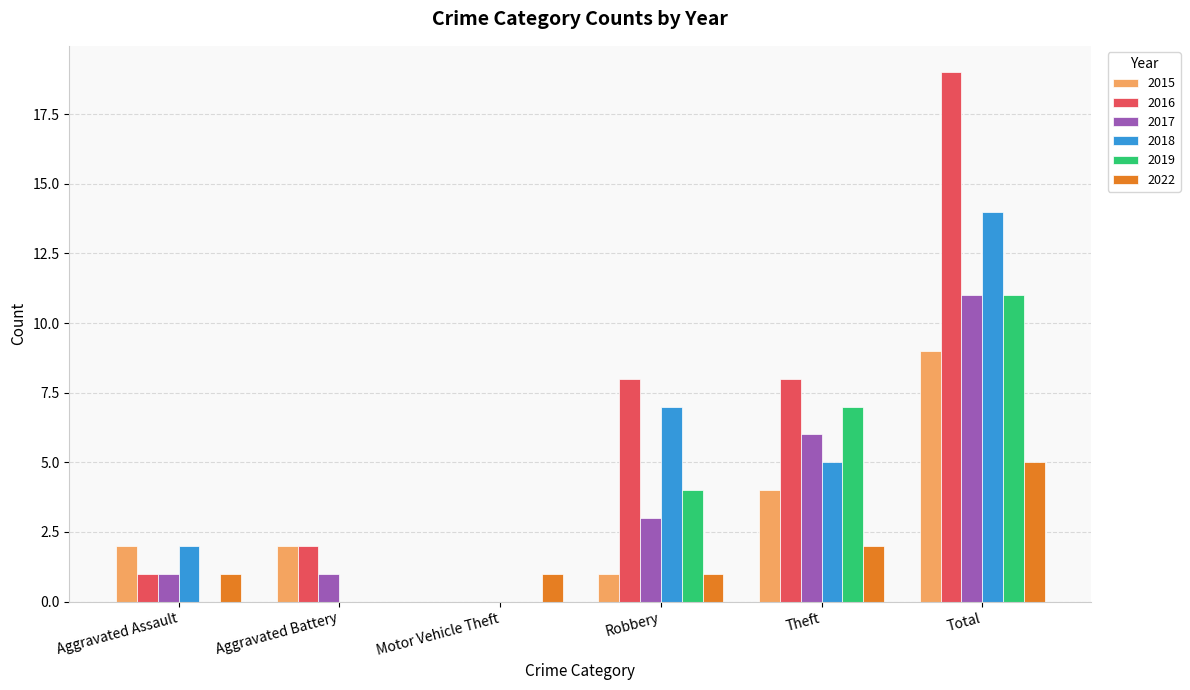

What is the maximum value for 2022?

5